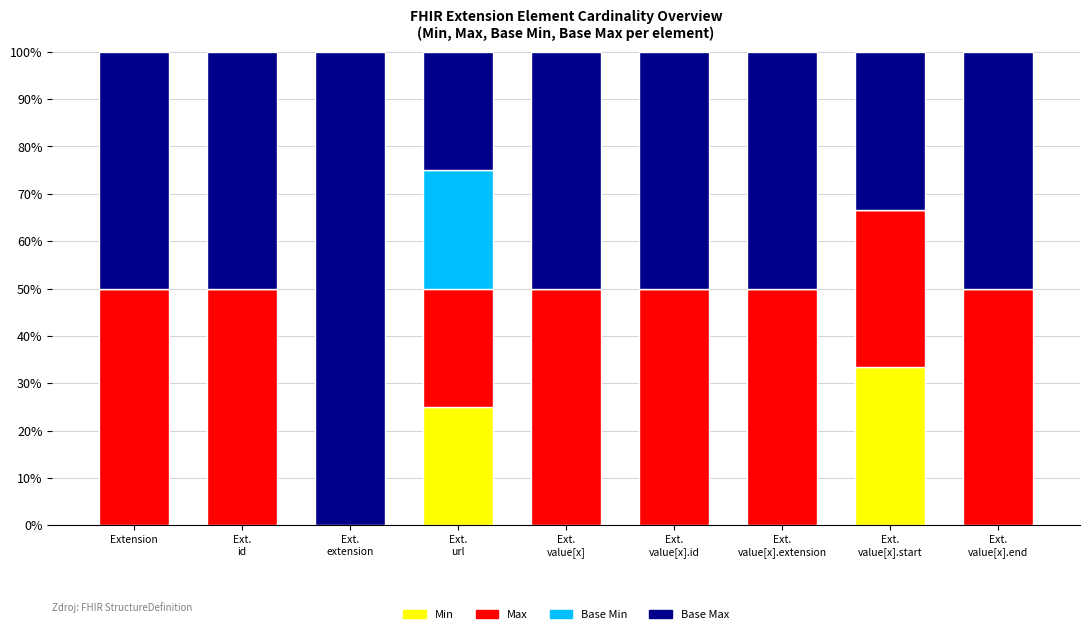

What is the maximum value for Min?

33.3